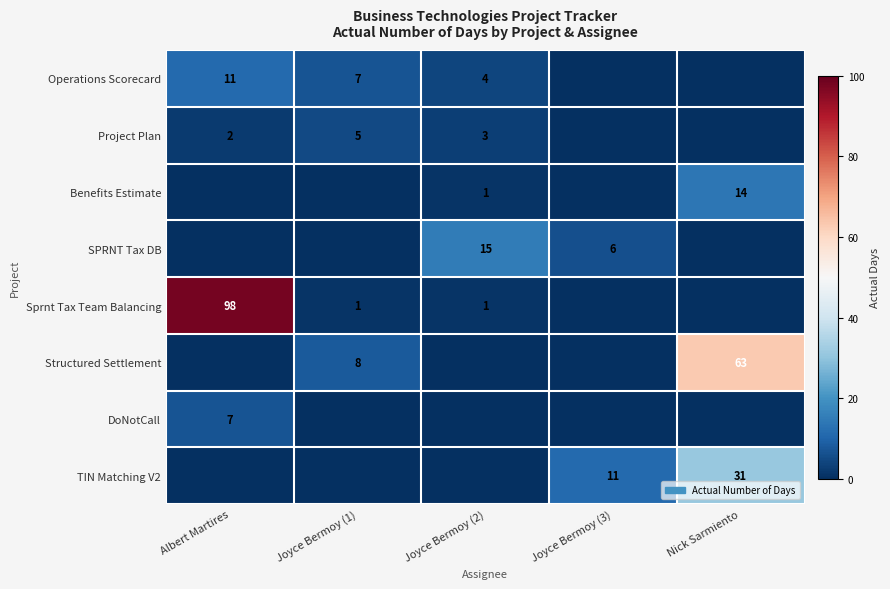

What is the difference between the highest and lowest values at Joyce Bermoy (2)?

15